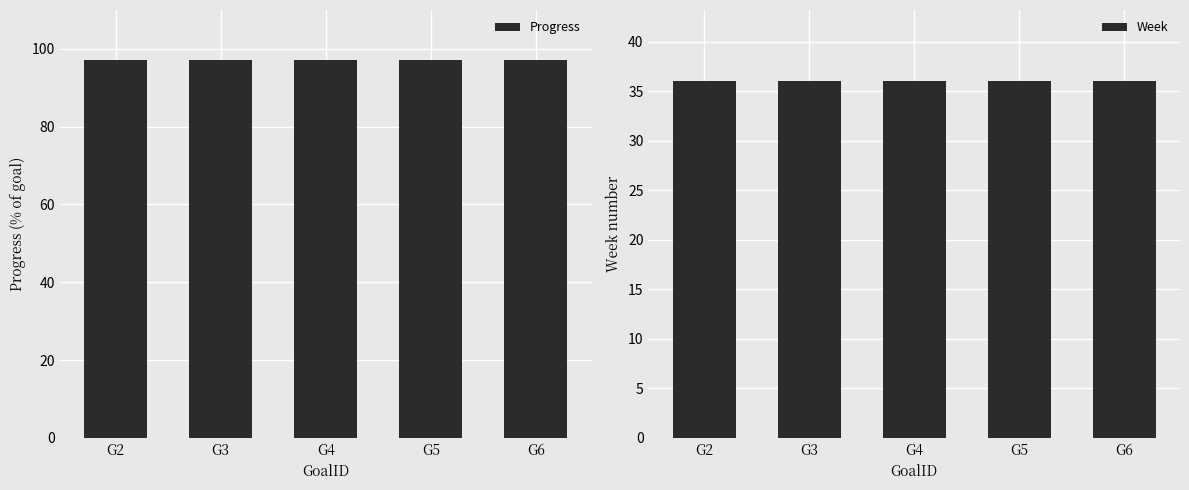

What are all the series names shown in the legend?

Progress, Week